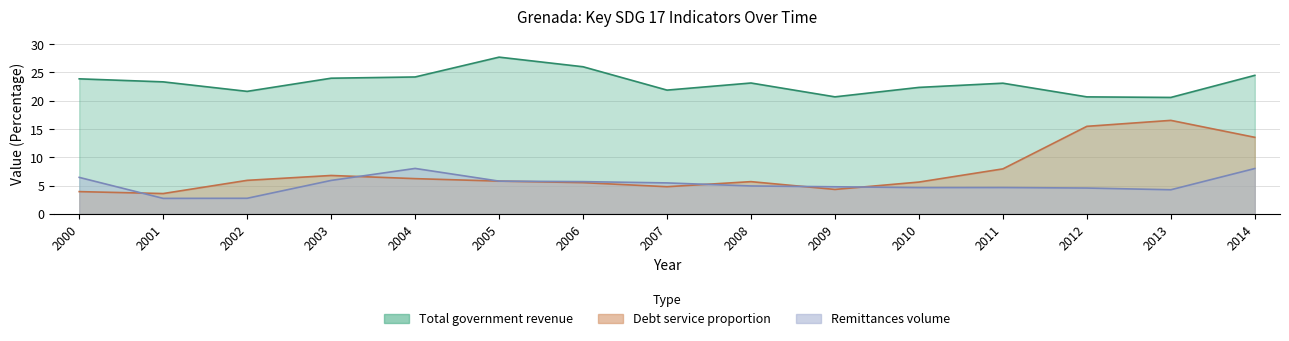

Read the Total government revenue value at 2006.

26.0